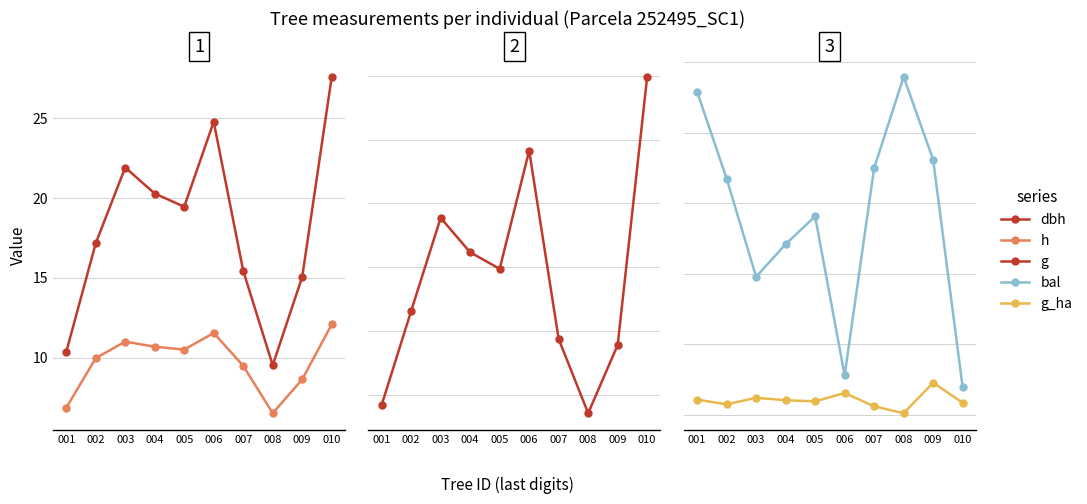

What is the spread (max minus min) of values at 003?

376.2